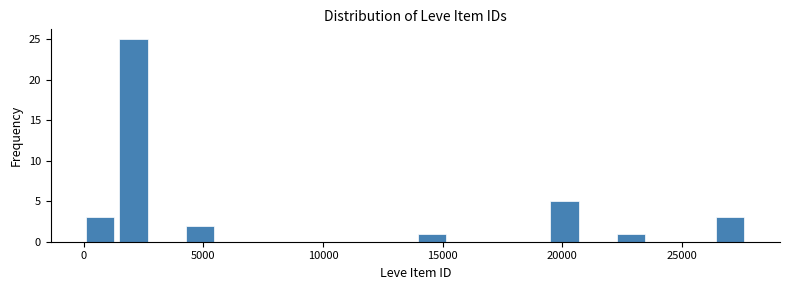

Read against the x-axis, roughly where is the centre of the tallest bar?

2000